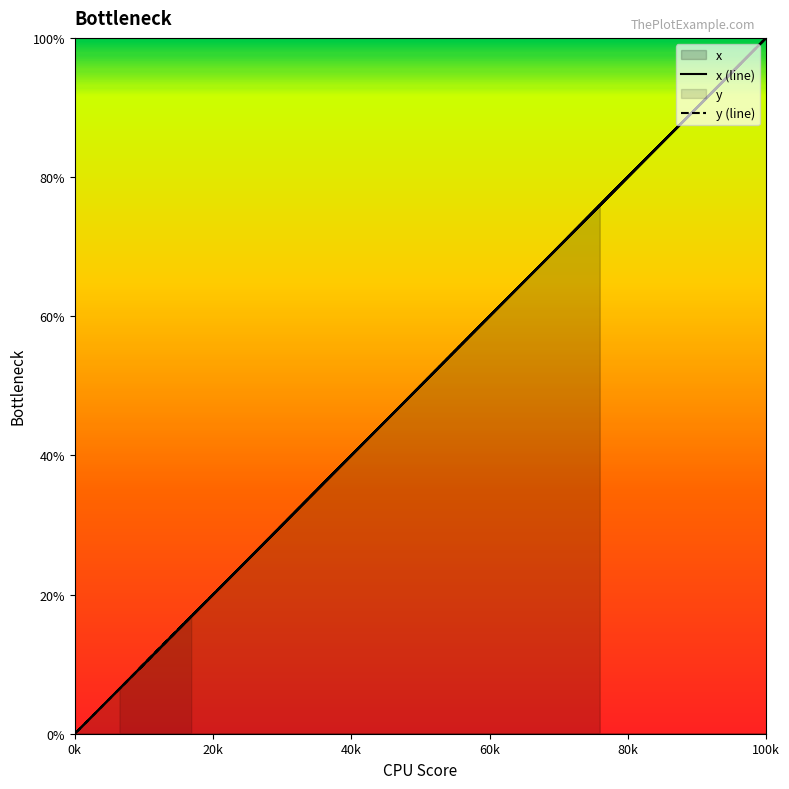

Which series has the largest range (max minus min)?

x